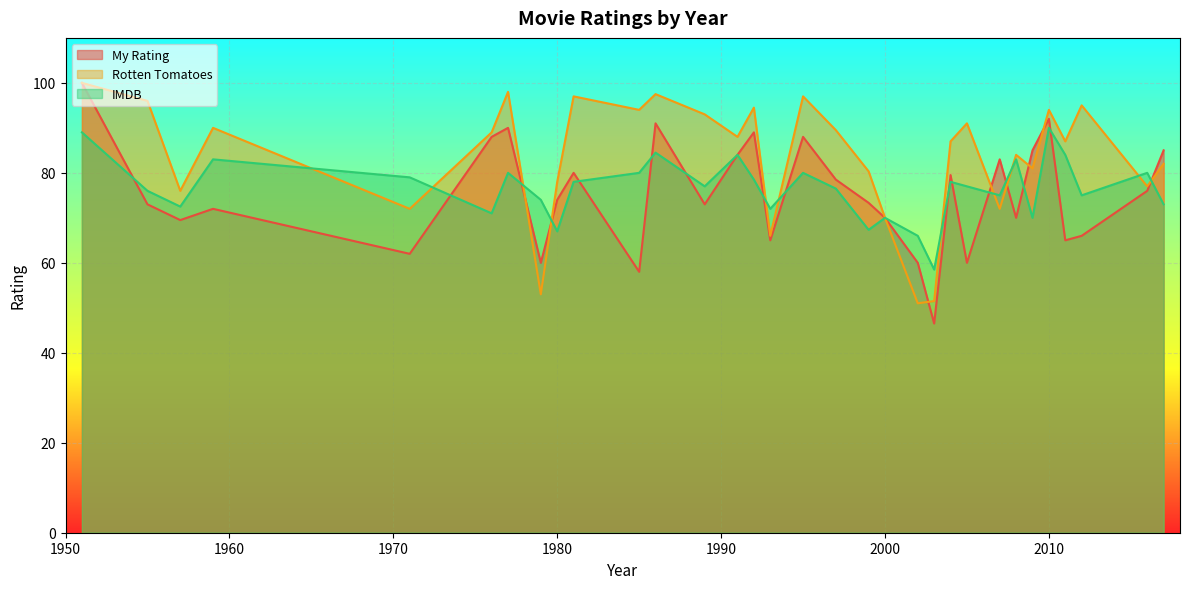

What is the total value across all series at 2002?

177